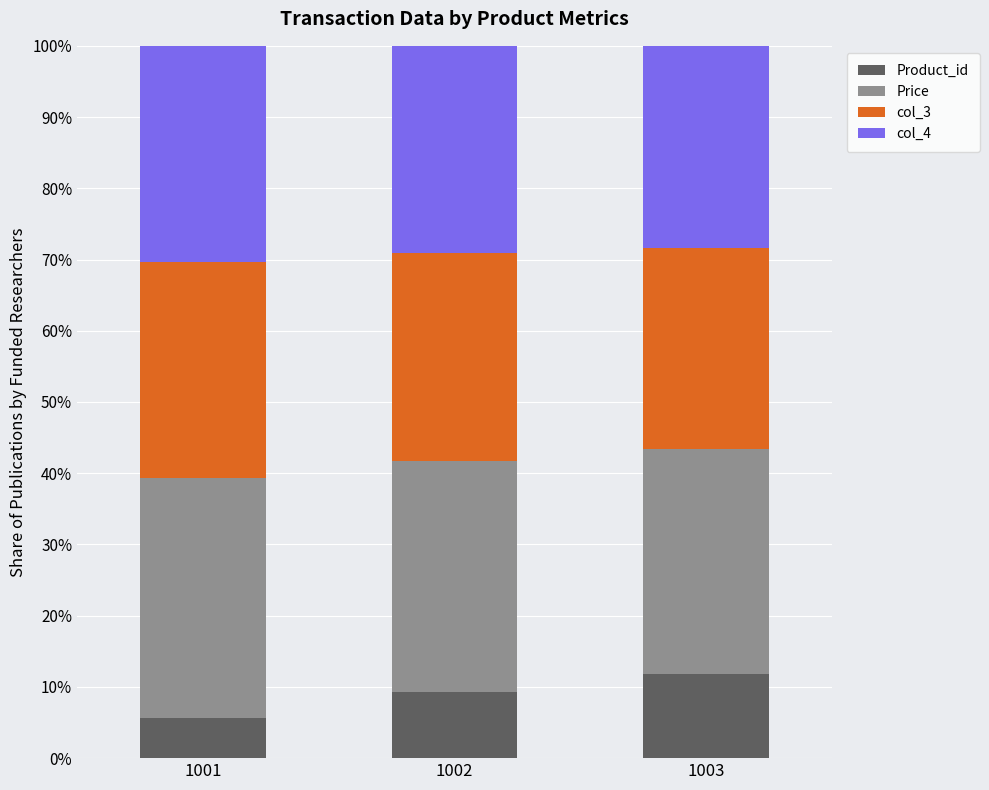

What is the total value across all series at 1002?

100.0